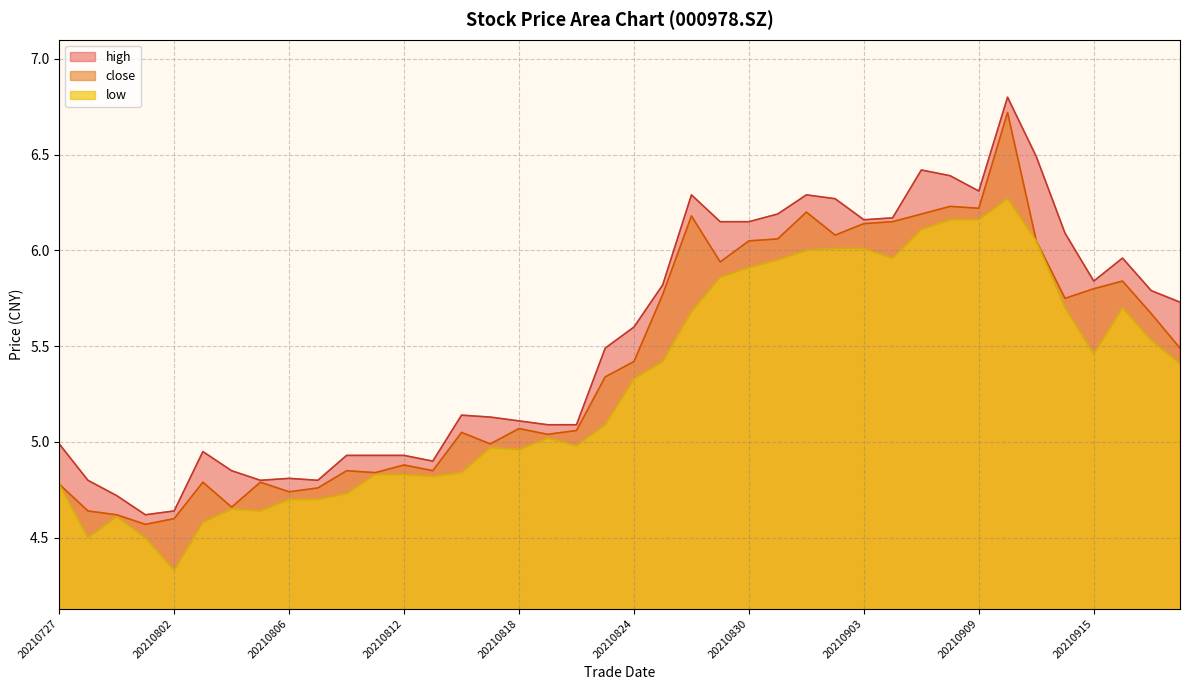

How many series are shown in this chart?

3